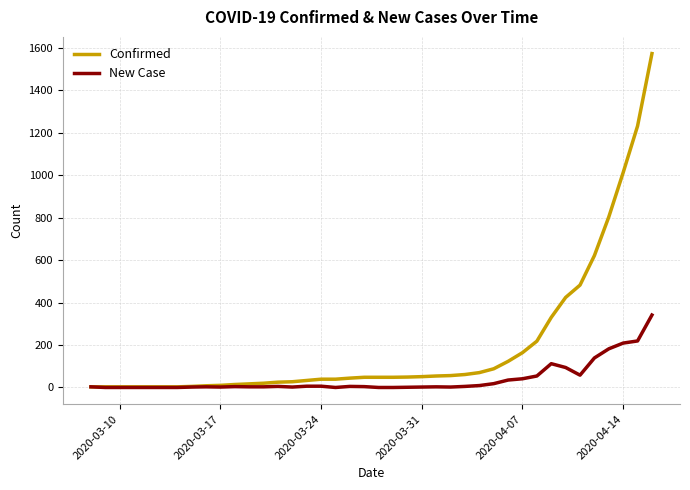

List the series in order of their peak value, highest first.

Confirmed, New Case